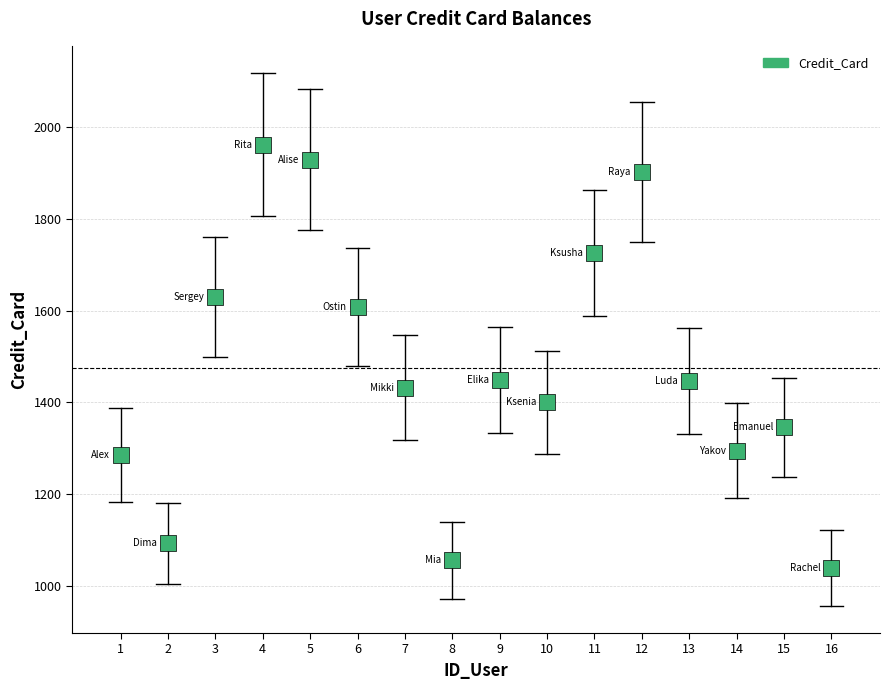

What is the range of X values (max minus min)?

15